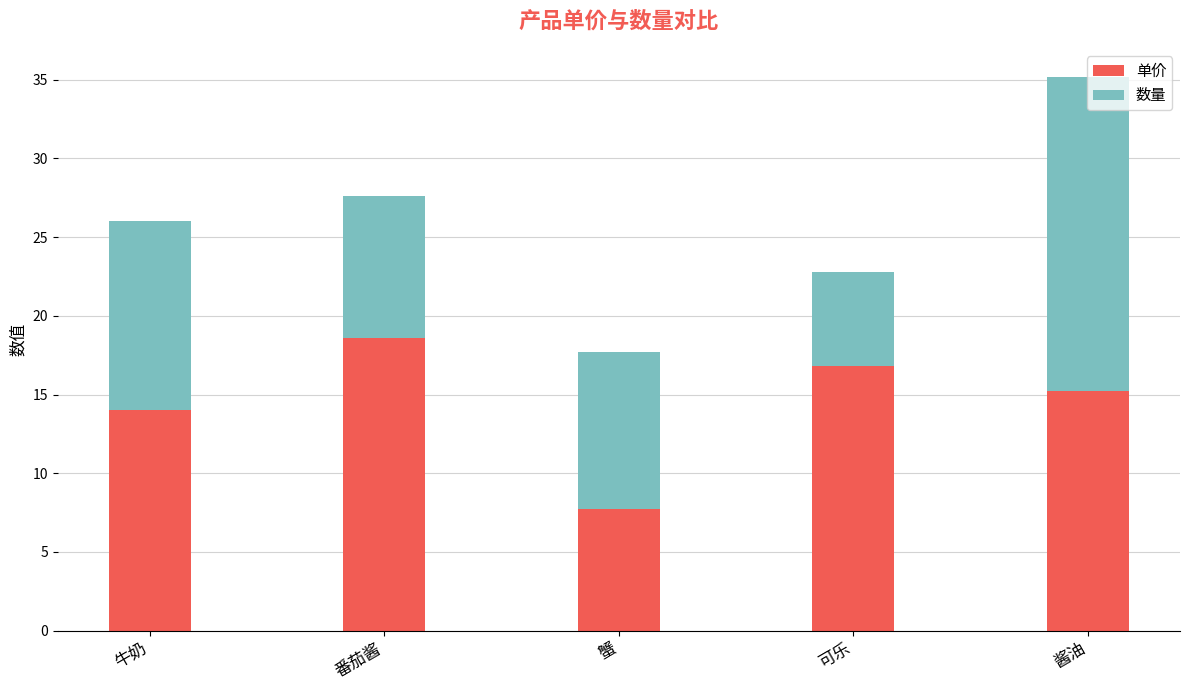

The value of 单价 at 酱油 is 15.2. True or false?

True